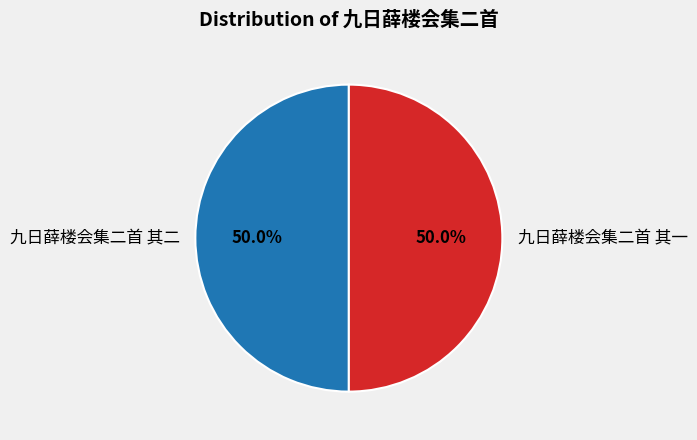

Combined, what portion of the pie is 九日薛楼会集二首 其二 and 九日薛楼会集二首 其一?

100.0%